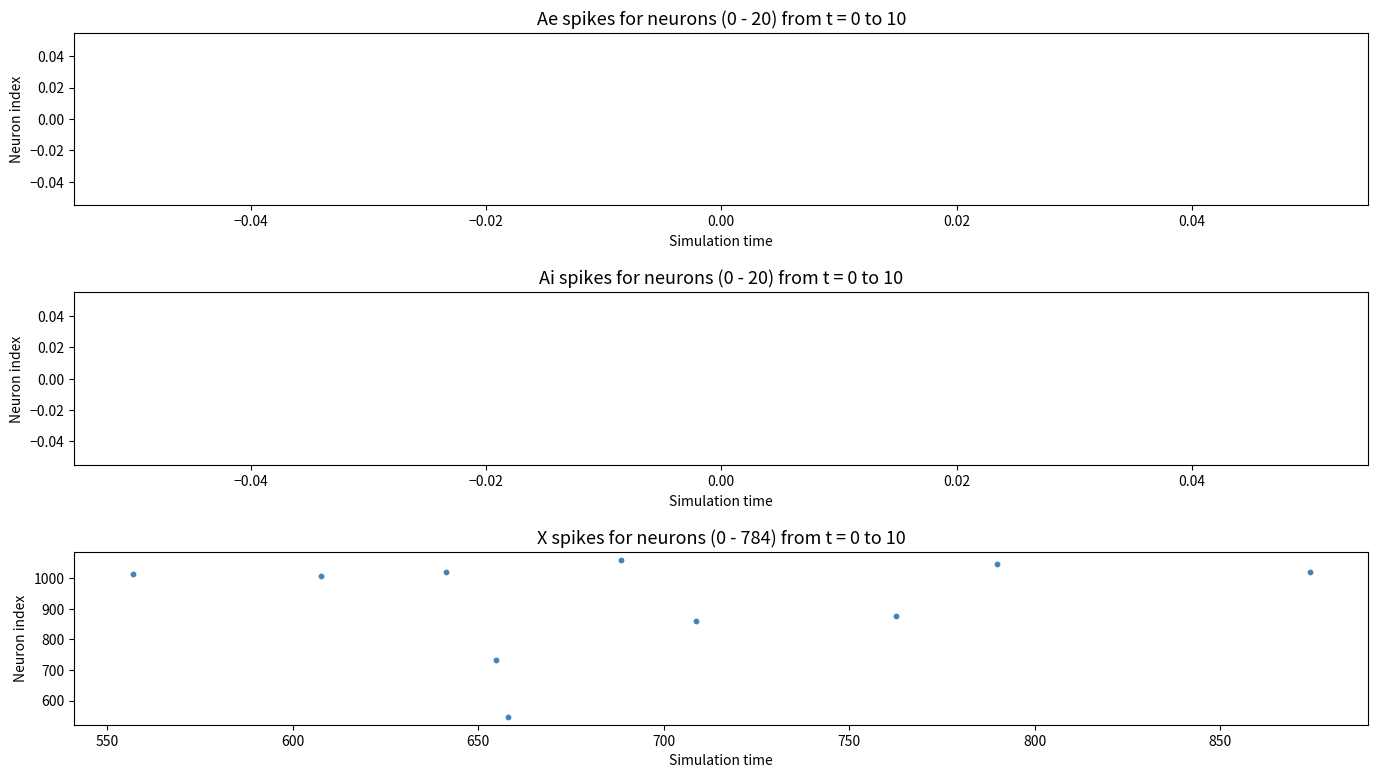

What is the average Y value?

918.3